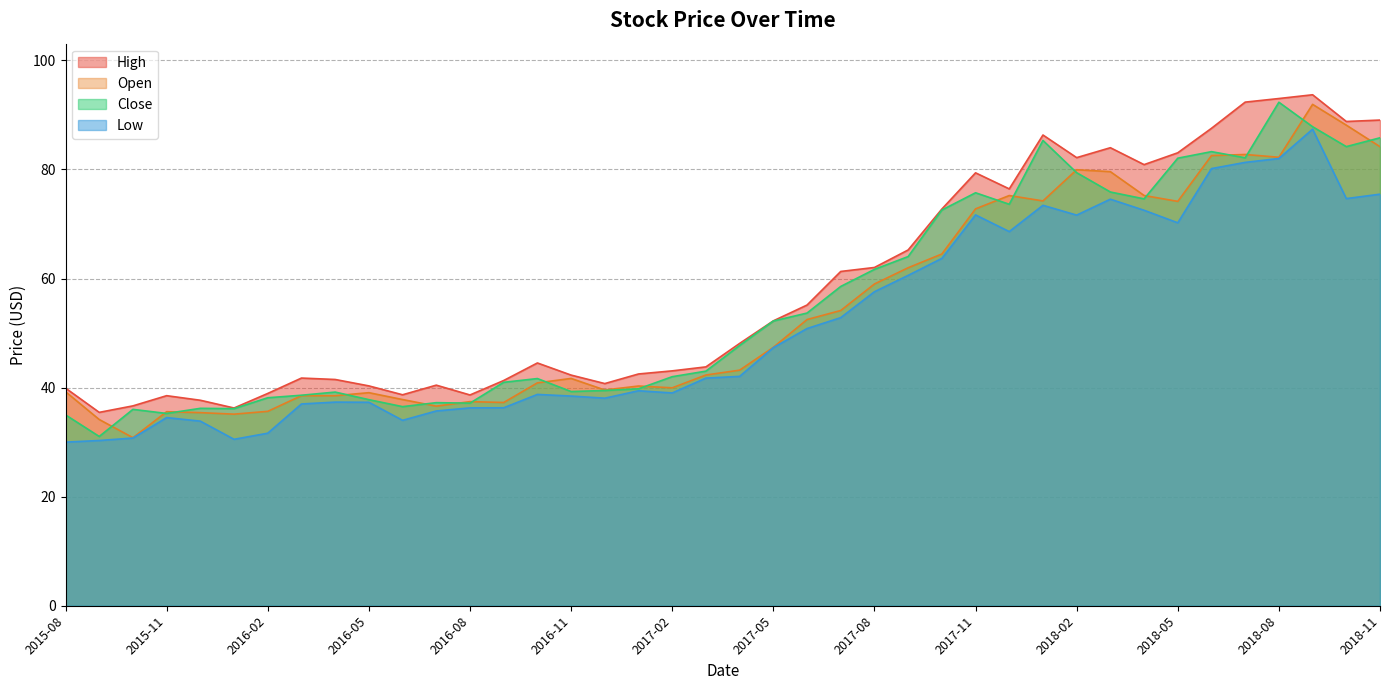

Which series changed the most between 2018-03 and 2018-09?

Low